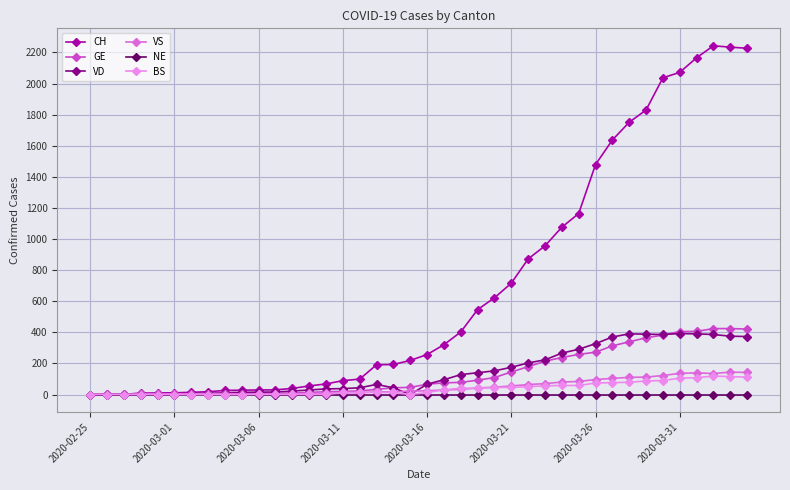

At how many categories does at least one series exceed 2011?

6